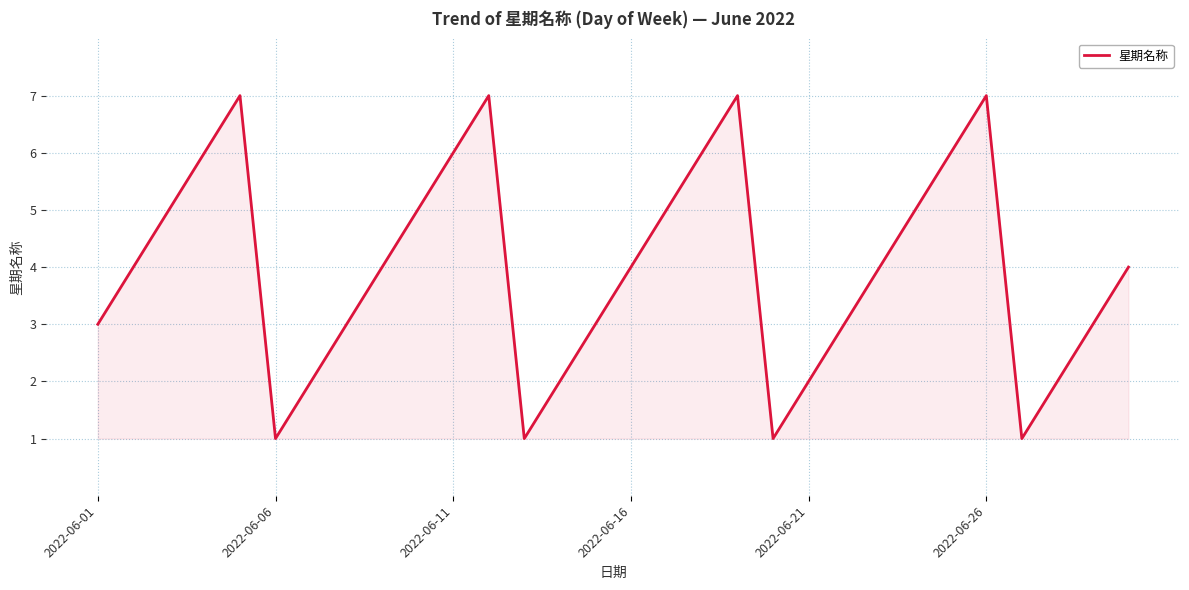

What is the greatest value displayed?

7